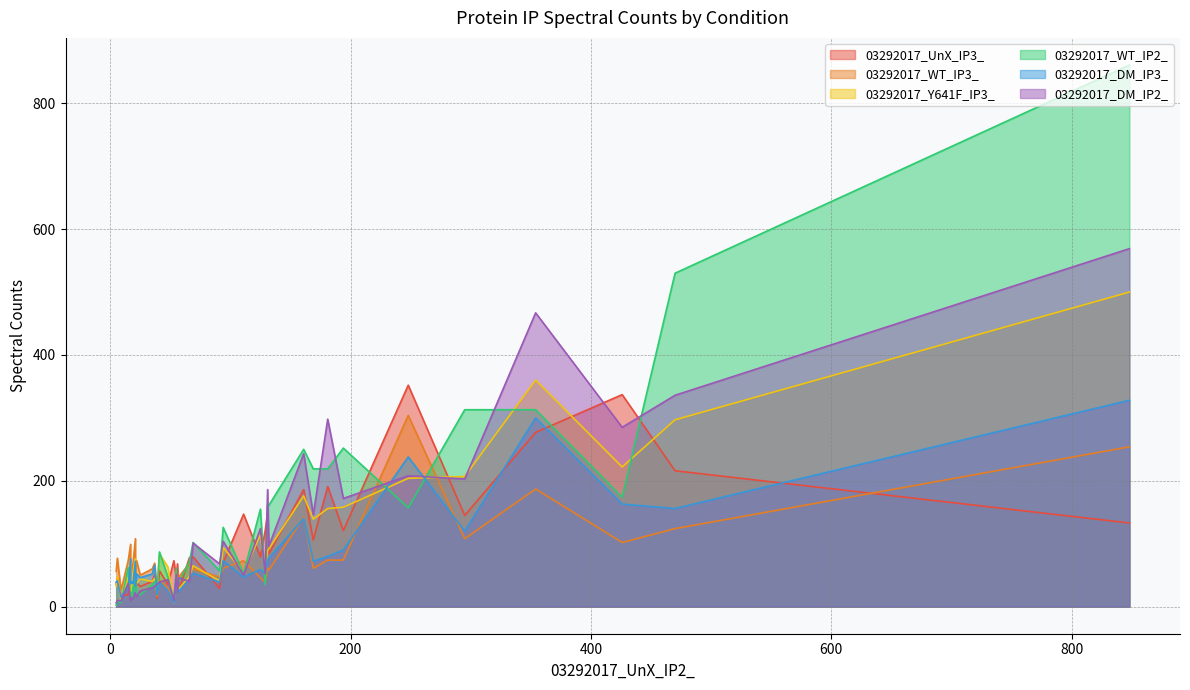

At how many categories does at least one series exceed 147?

13